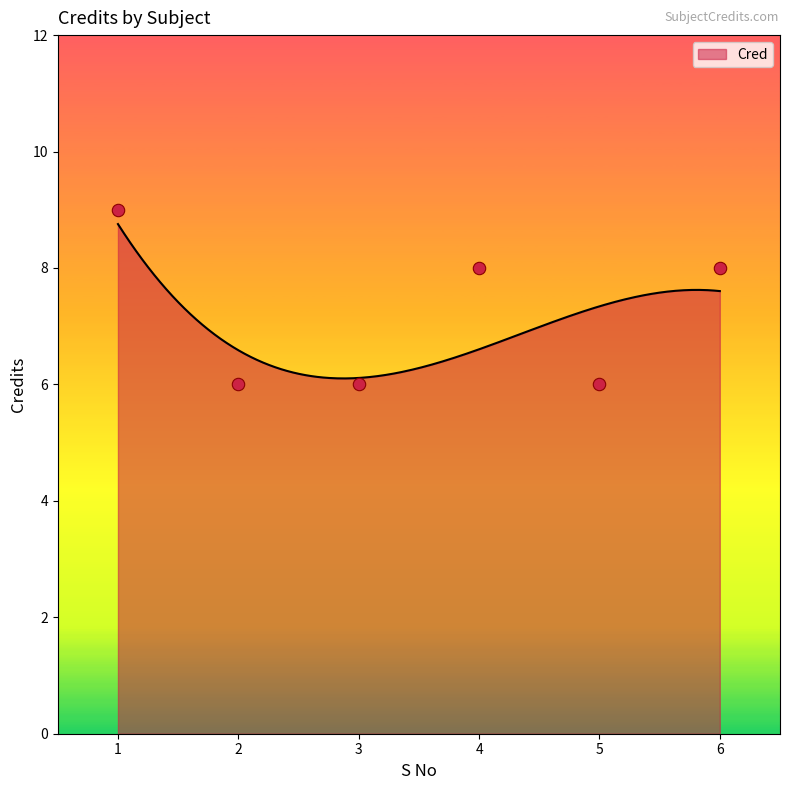

Approximately how many times larger is the value at 5 compared to 1?

0.7